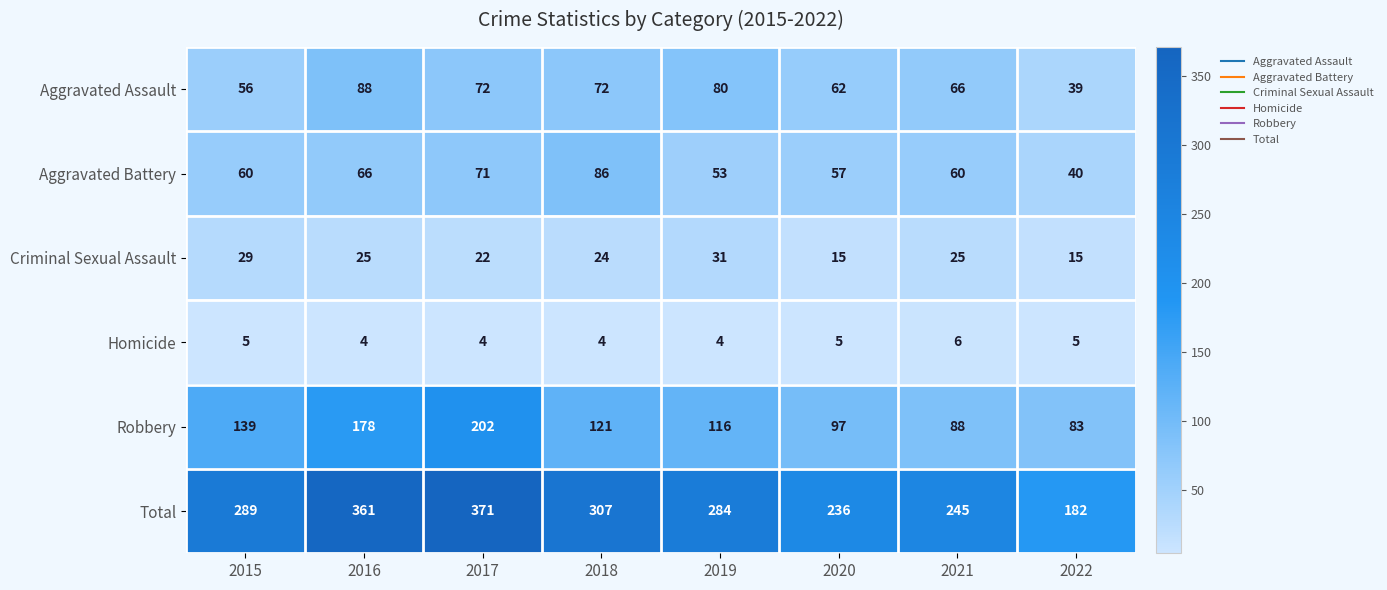

Which series has the largest total across all categories?

Total